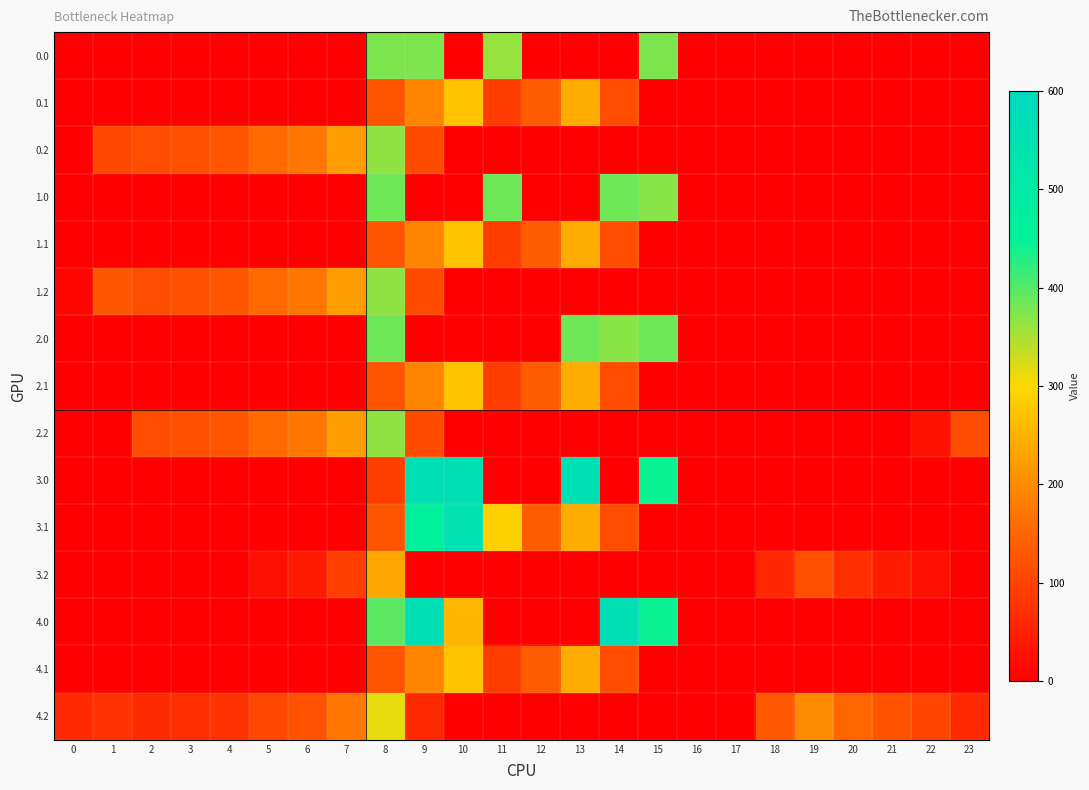

Reading right to left, list all the values displayed in this chart.

0.0: 23=0.0	22=0.0	21=0.0	20=0.0	19=0.0	18=0.0	17=0.0	16=0.0	15=377.0	14=0.0	13=0.0	12=0.0	11=361.8	10=0.0	9=377.0	8=377.0	7=0.0	6=0.0	5=0.0	4=0.0	3=0.0	2=0.0	1=0.0	0=0.0
0.1: 23=0.0	22=0.0	21=0.0	20=0.0	19=0.0	18=0.0	17=0.0	16=0.0	15=0.0	14=113.7	13=241.5	12=134.6	11=87.0	10=274.1	9=191.1	8=125.2	7=0.0	6=0.0	5=0.0	4=0.0	3=0.0	2=0.0	1=0.0	0=0.0
0.2: 23=0.0	22=0.0	21=0.0	20=0.0	19=0.0	18=0.0	17=0.0	16=0.0	15=0.0	14=0.0	13=0.0	12=0.0	11=0.0	10=0.0	9=111.5	8=364.7	7=223.4	6=171.2	5=155.0	4=125.6	3=119.0	2=114.5	1=108.0	0=0.0
1.0: 23=0.0	22=0.0	21=0.0	20=0.0	19=0.0	18=0.0	17=0.0	16=0.0	15=369.4	14=385.0	13=0.0	12=0.0	11=385.0	10=0.0	9=0.0	8=385.0	7=0.0	6=0.0	5=0.0	4=0.0	3=0.0	2=0.0	1=0.0	0=0.0
1.1: 23=0.0	22=0.0	21=0.0	20=0.0	19=0.0	18=0.0	17=0.0	16=0.0	15=0.0	14=113.7	13=241.5	12=134.6	11=87.0	10=274.1	9=191.1	8=125.2	7=0.0	6=0.0	5=0.0	4=0.0	3=0.0	2=0.0	1=0.0	0=0.0
1.2: 23=0.0	22=0.0	21=0.0	20=0.0	19=0.0	18=0.0	17=0.0	16=0.0	15=0.0	14=0.0	13=0.0	12=0.0	11=0.0	10=0.0	9=111.5	8=364.7	7=223.4	6=171.2	5=155.0	4=125.6	3=119.0	2=114.5	1=127.3	0=12.3
2.0: 23=0.0	22=0.0	21=0.0	20=0.0	19=0.0	18=0.0	17=0.0	16=0.0	15=385.0	14=369.4	13=385.0	12=0.0	11=0.0	10=0.0	9=0.0	8=385.0	7=0.0	6=0.0	5=0.0	4=0.0	3=0.0	2=0.0	1=0.0	0=0.0
2.1: 23=0.0	22=0.0	21=0.0	20=0.0	19=0.0	18=0.0	17=0.0	16=0.0	15=0.0	14=113.7	13=241.5	12=134.6	11=87.0	10=274.1	9=191.1	8=125.2	7=0.0	6=0.0	5=0.0	4=0.0	3=0.0	2=0.0	1=0.0	0=0.0
2.2: 23=112.5	22=27.0	21=0.0	20=0.0	19=0.0	18=0.0	17=0.0	16=0.0	15=0.0	14=0.0	13=0.0	12=0.0	11=0.0	10=0.0	9=111.5	8=364.7	7=223.4	6=171.2	5=155.0	4=125.6	3=119.0	2=114.5	1=0.0	0=0.0
3.0: 23=0.0	22=0.0	21=0.0	20=0.0	19=0.0	18=0.0	17=0.0	16=0.0	15=443.0	14=0.0	13=558.0	12=0.0	11=0.0	10=558.0	9=558.0	8=92.4	7=0.0	6=0.0	5=0.0	4=0.0	3=0.0	2=0.0	1=0.0	0=0.0
3.1: 23=0.0	22=0.0	21=0.0	20=0.0	19=0.0	18=0.0	17=0.0	16=0.0	15=0.0	14=113.7	13=241.5	12=134.6	11=287.2	10=544.1	9=461.1	8=125.2	7=0.0	6=0.0	5=0.0	4=0.0	3=0.0	2=0.0	1=0.0	0=0.0
3.2: 23=0.0	22=22.6	21=43.6	20=70.8	19=119.0	18=60.0	17=0.0	16=0.0	15=0.0	14=0.0	13=0.0	12=0.0	11=0.0	10=0.0	9=0.0	8=234.7	7=93.4	6=41.2	5=25.0	4=0.0	3=0.0	2=0.0	1=0.0	0=0.0
4.0: 23=0.0	22=0.0	21=0.0	20=0.0	19=0.0	18=0.0	17=0.0	16=0.0	15=443.0	14=558.0	13=0.0	12=0.0	11=0.0	10=255.2	9=558.0	8=395.3	7=0.0	6=0.0	5=0.0	4=0.0	3=0.0	2=0.0	1=0.0	0=0.0
4.1: 23=0.0	22=0.0	21=0.0	20=0.0	19=0.0	18=0.0	17=0.0	16=0.0	15=0.0	14=113.7	13=241.5	12=134.6	11=87.0	10=274.1	9=191.1	8=125.2	7=0.0	6=0.0	5=0.0	4=0.0	3=0.0	2=0.0	1=0.0	0=0.0
4.2: 23=62.5	22=102.6	21=123.6	20=150.8	19=199.0	18=132.2	17=0.0	16=0.0	15=0.0	14=0.0	13=0.0	12=0.0	11=0.0	10=0.0	9=61.5	8=314.7	7=173.4	6=121.2	5=105.0	4=75.6	3=69.0	2=64.5	1=77.3	0=62.9